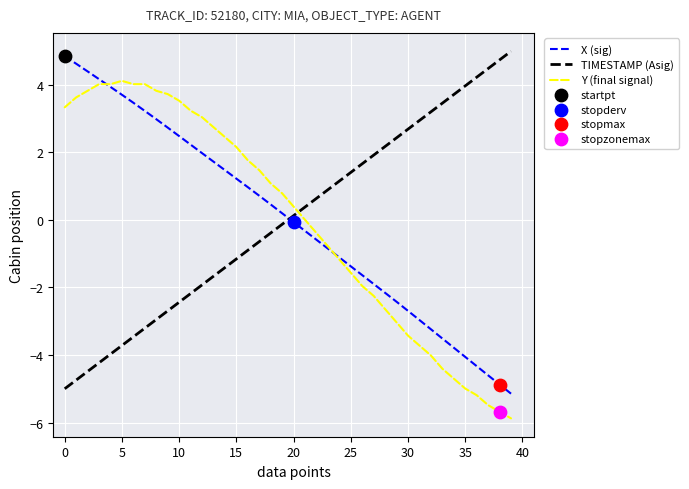

How many intersections are there between TIMESTAMP (Asig) and Y (final signal)?

1